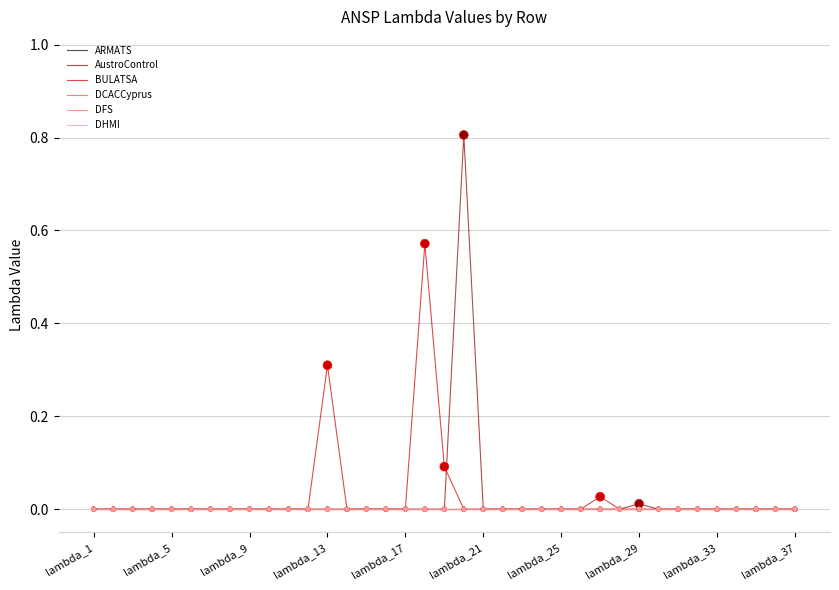

Which series has the largest total across all categories?

BULATSA